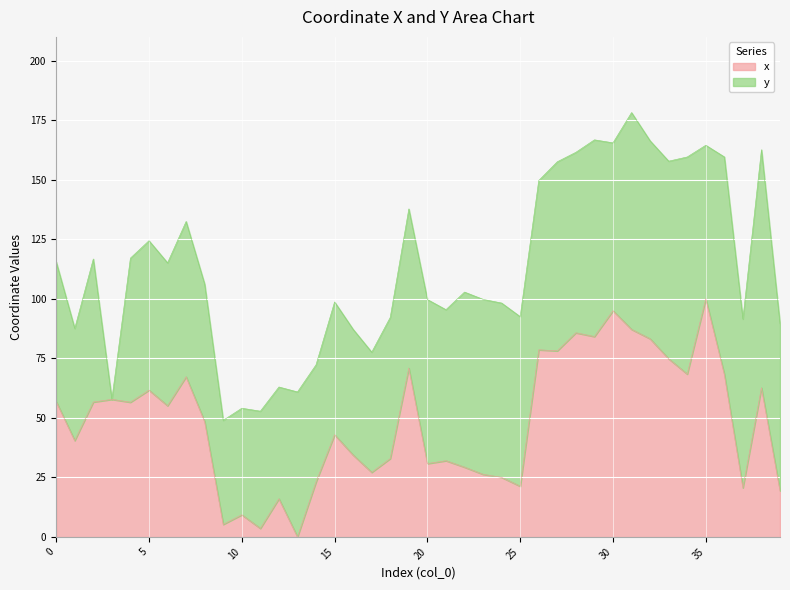

List the labels in order of value, smallest first.

13, 11, 9, 10, 12, 39, 37, 25, 14, 24, 23, 17, 22, 20, 21, 18, 16, 1, 15, 8, 6, 4, 2, 0, 3, 5, 38, 7, 36, 34, 19, 33, 27, 26, 32, 29, 28, 31, 30, 35